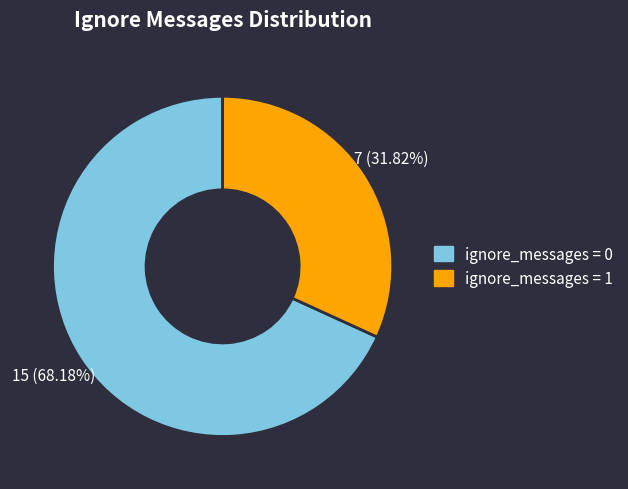

To the nearest percent, what is the combined percentage of ignore_messages = 0 and ignore_messages = 1?

100%